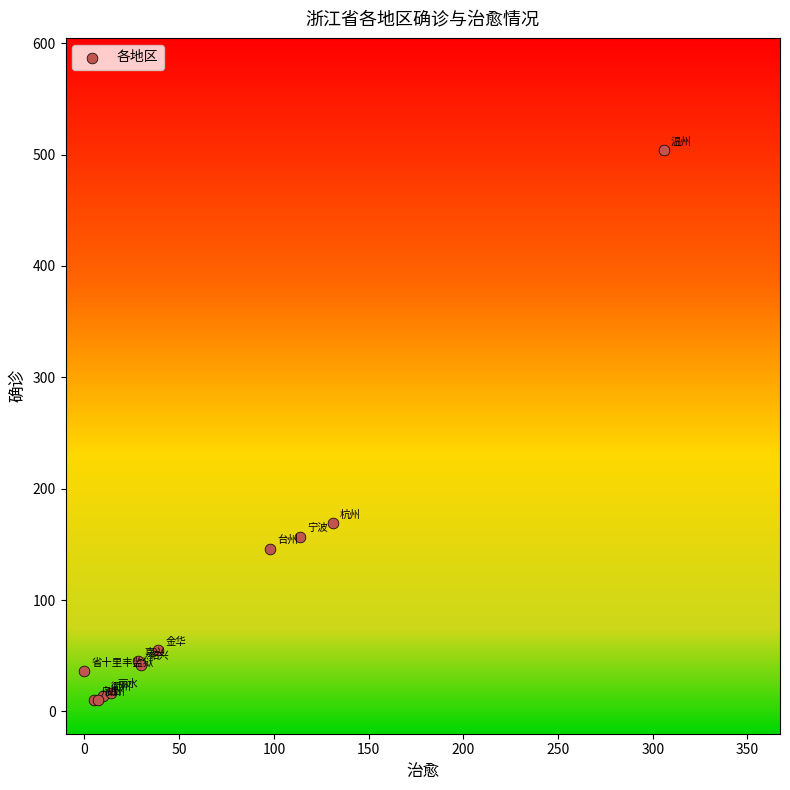

What Y value in the scatter plot is closest to 257?

169